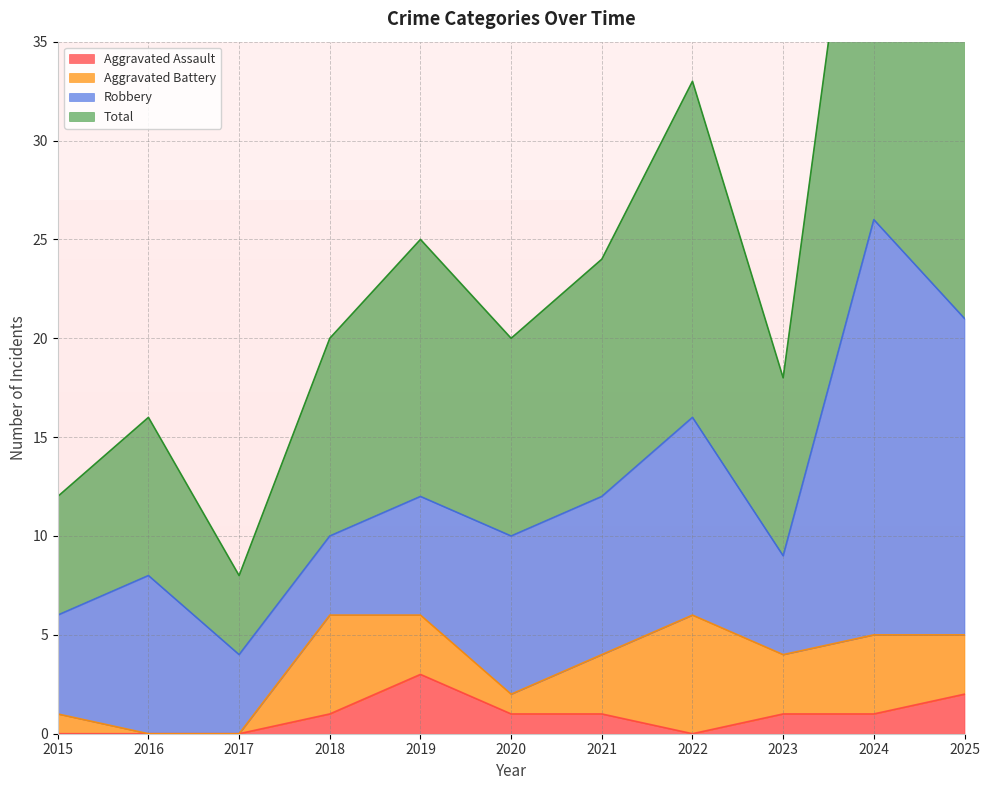

The Aggravated Assault series shows 2 at 2025. True or false?

True